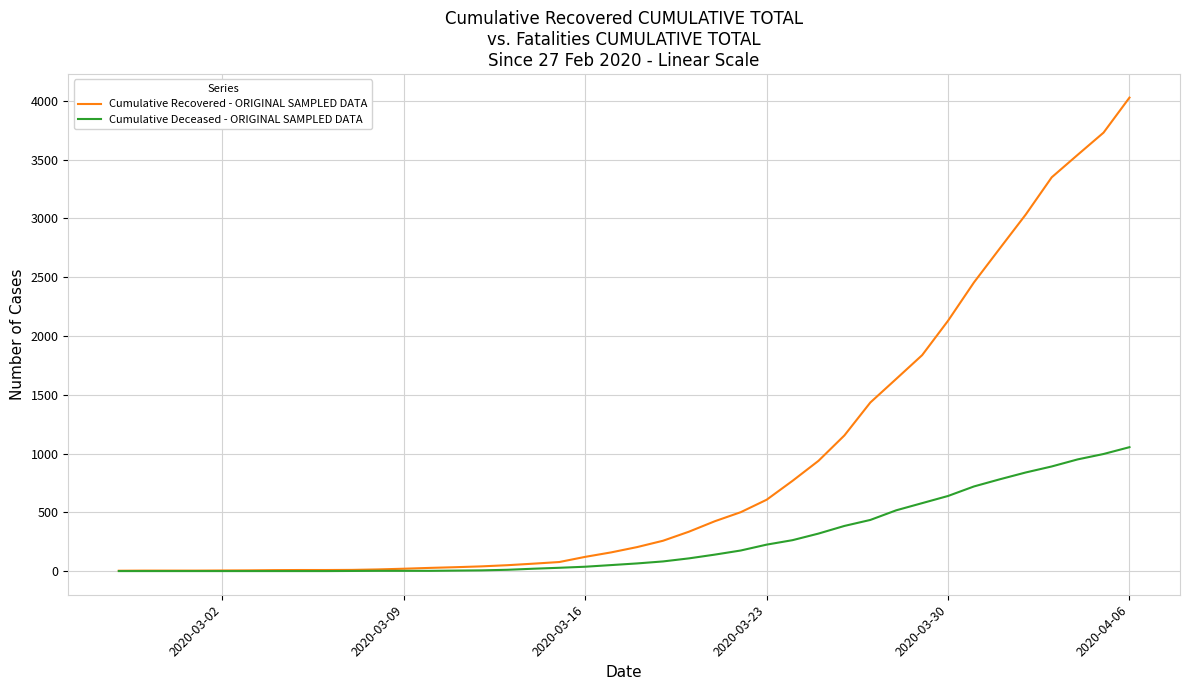

What is the difference between the maximum and minimum values in the Cumulative Deceased - ORIGINAL SAMPLED DATA series?

1054